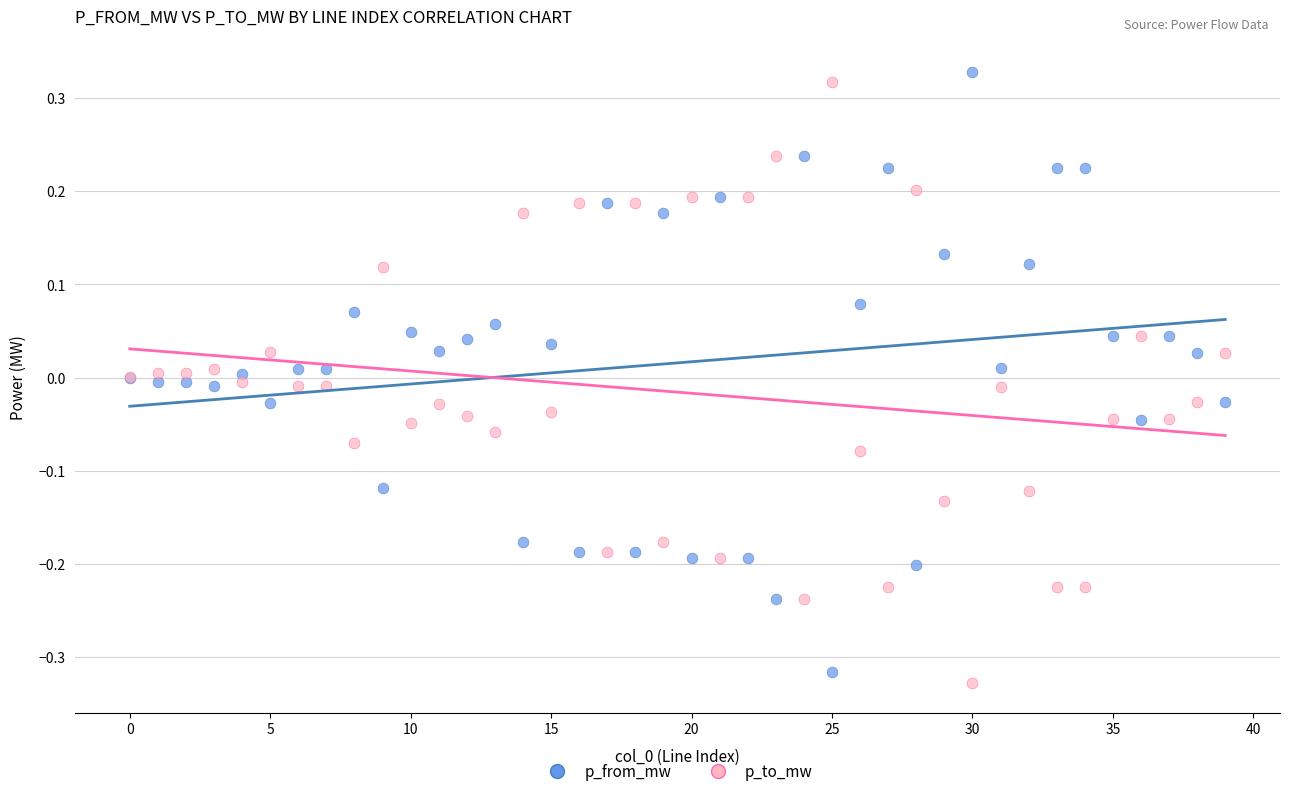

What are all the series names shown in the legend?

p_from_mw, p_to_mw